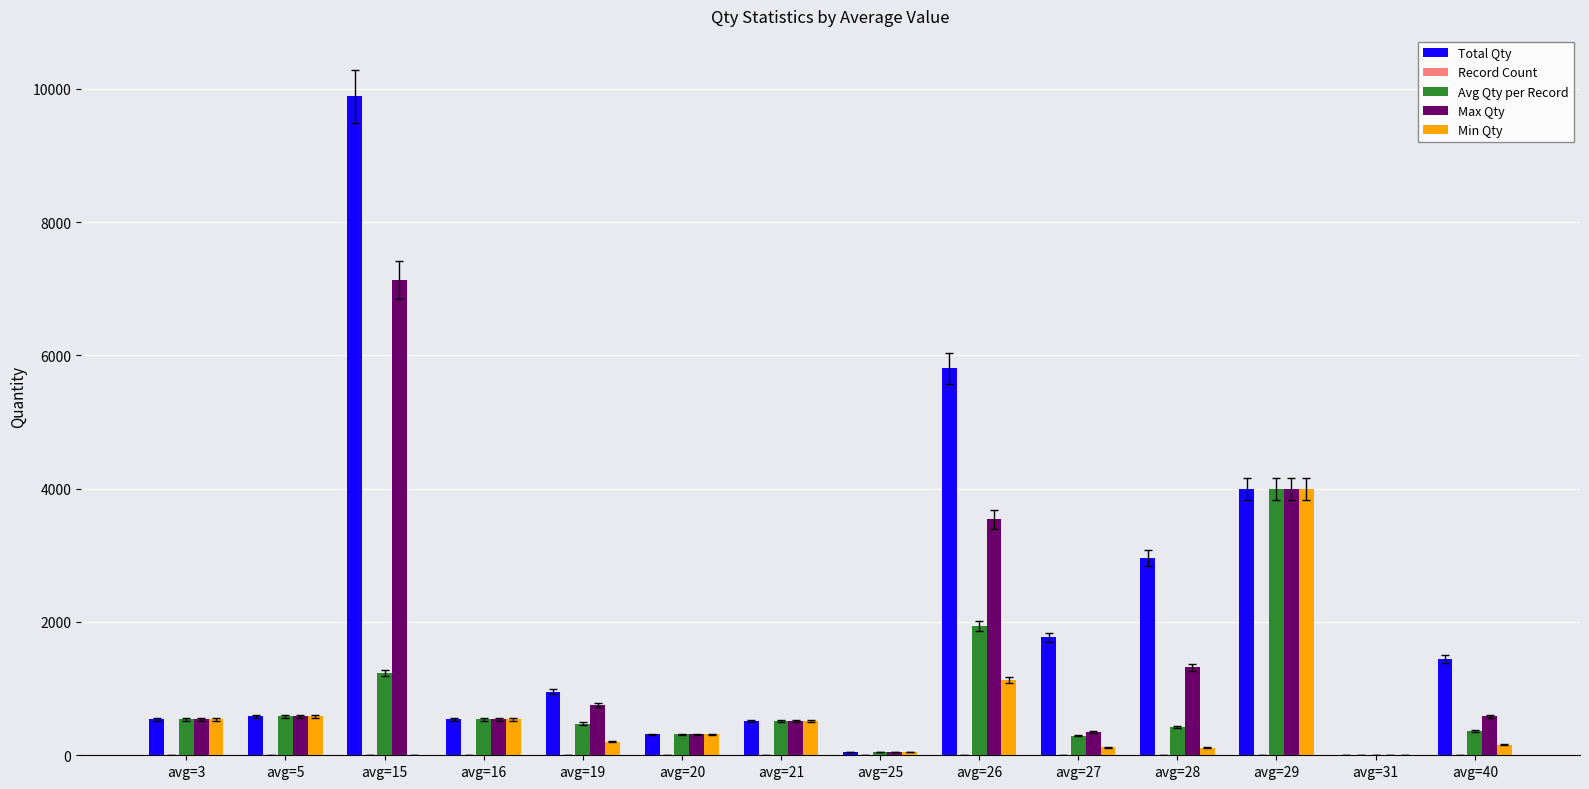

Which series has the largest total across all categories?

Total Qty